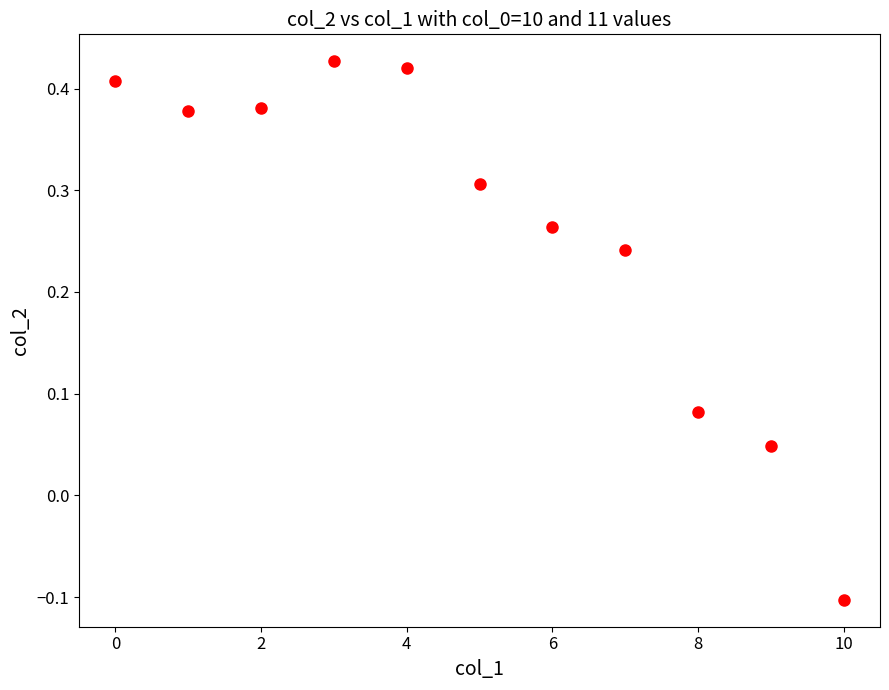

What is the range of Y values (max minus min)?

0.5